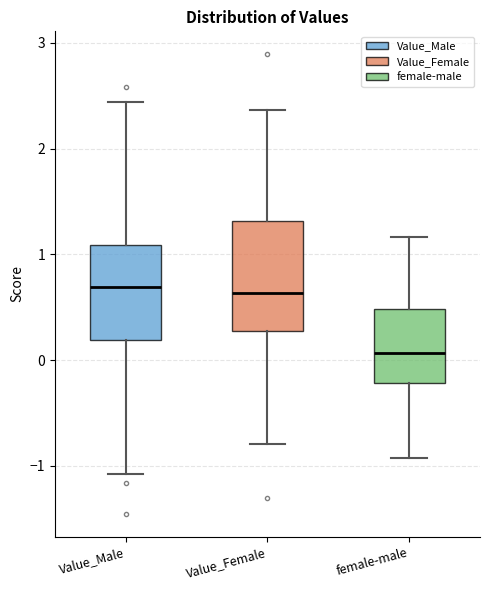

Comparing the boxes themselves (not the whiskers), which one is the tallest?

Value_Female